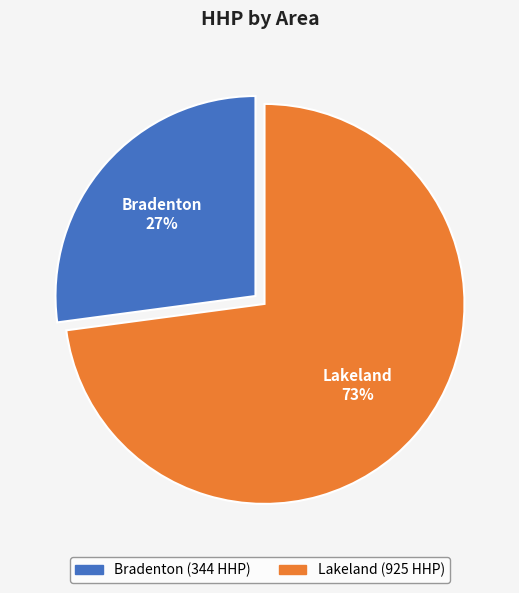

Is it true that Lakeland is 66% of the pie?

False